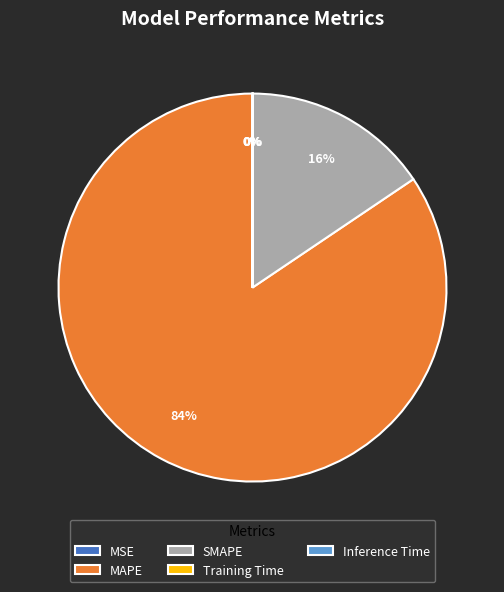

Does any single category account for the majority?

Yes